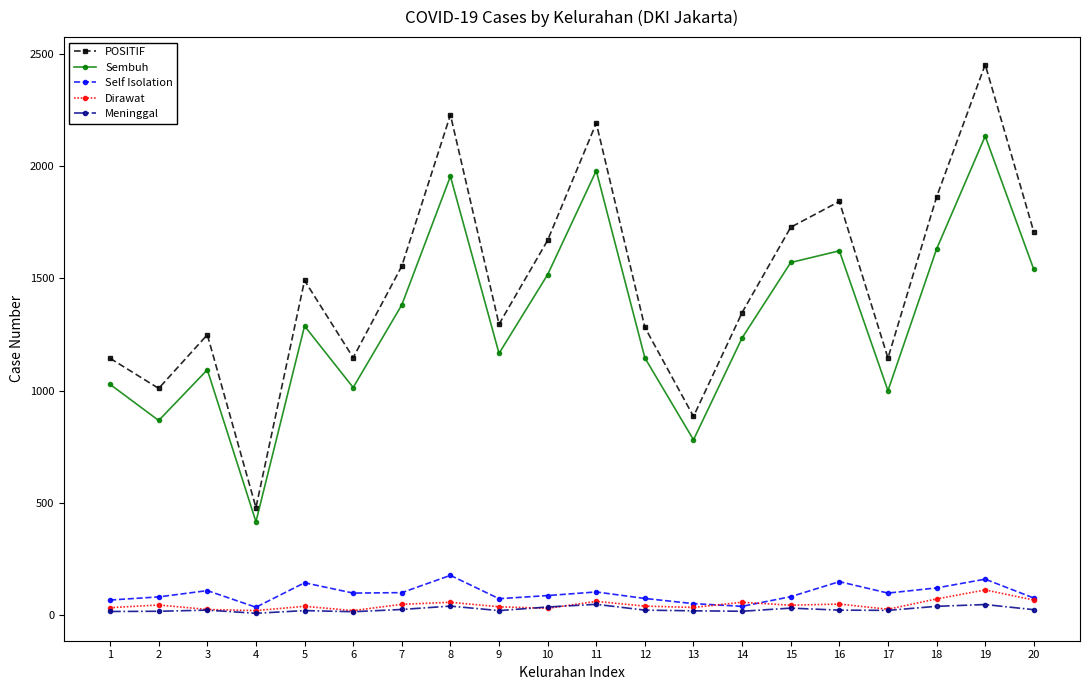

Between 12 and 20, which series saw the biggest shift?

POSITIF